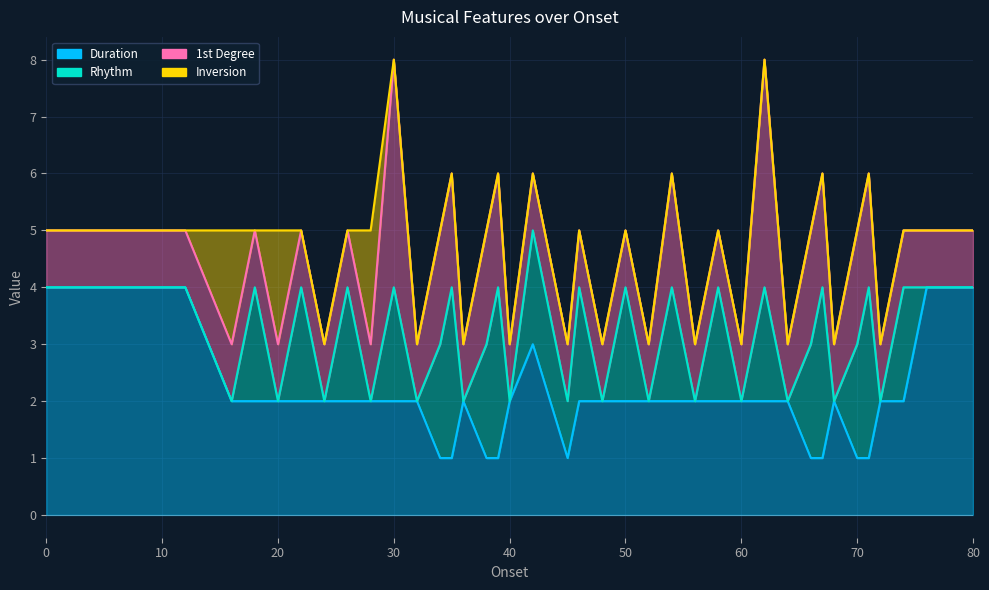

Reading left to right, extract all data points from this chart.

Duration: 4	4	4	4	2	2	2	2	2	2	2	2	2	1	1	2	1	1	2	3	1	2	2	2	2	2	2	2	2	2	2	1	1	2	1	1	2	2	4	4
Rhythm: 0	0	0	0	0	2	0	2	0	2	0	2	0	2	3	0	2	3	0	2	1	2	0	2	0	2	0	2	0	2	0	2	3	0	2	3	0	2	0	0
1st Degree: 1	1	1	1	1	1	1	1	1	1	1	4	1	2	2	1	2	2	1	1	1	1	1	1	1	2	1	1	1	4	1	2	2	1	2	2	1	1	1	1
Inversion: 0	0	0	0	2	0	2	0	0	0	2	0	0	0	0	0	0	0	0	0	0	0	0	0	0	0	0	0	0	0	0	0	0	0	0	0	0	0	0	0